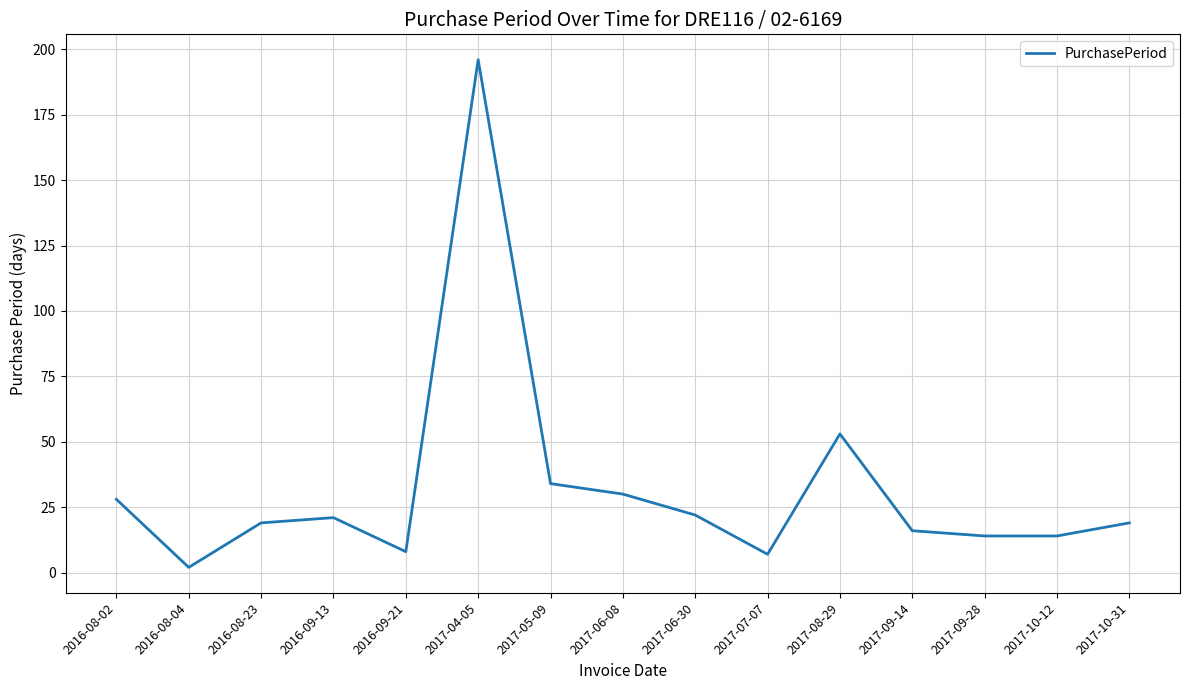

What position from the left is 2017-04-05?

6